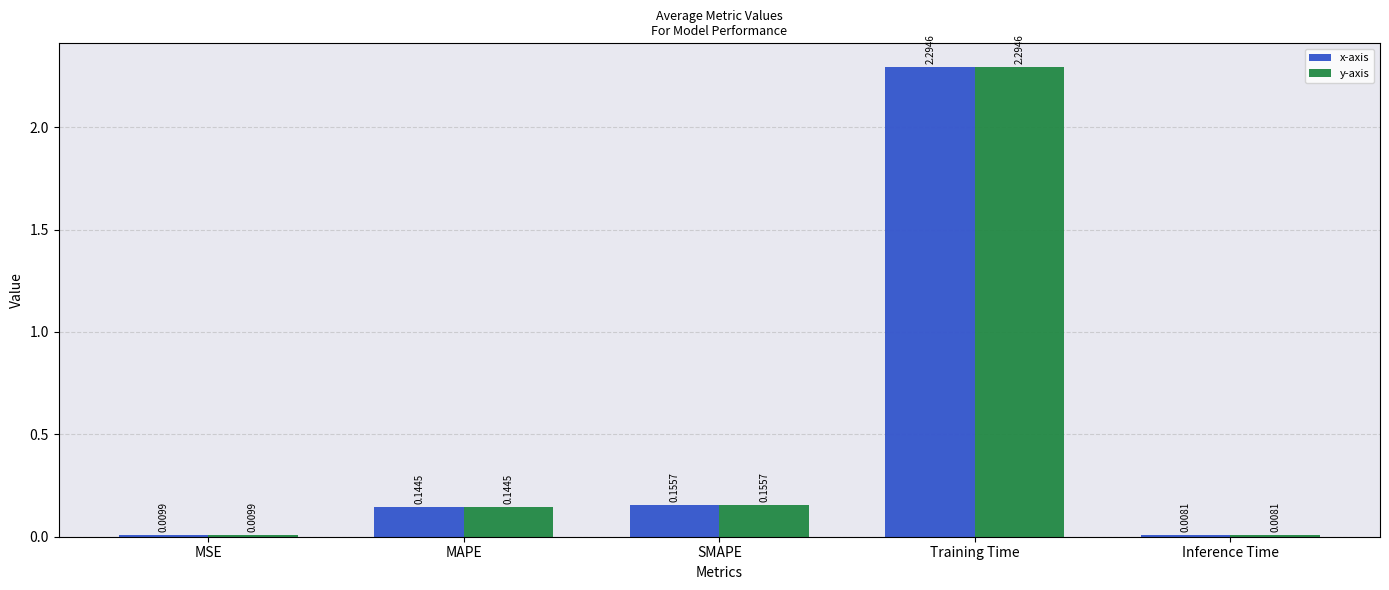

At which category is the sum across all series the highest?

Training Time